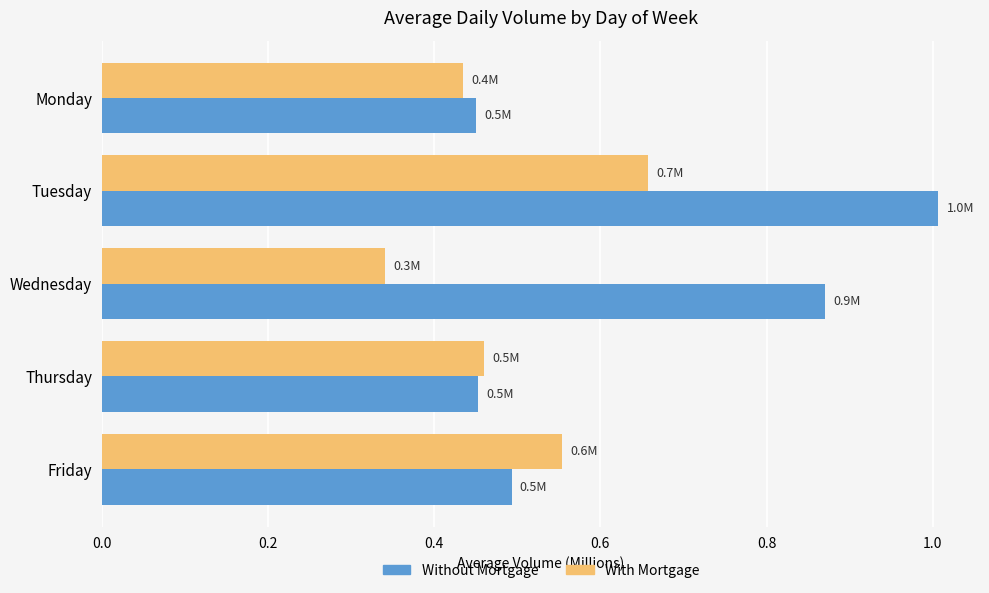

Count the number of categories in the chart.

5